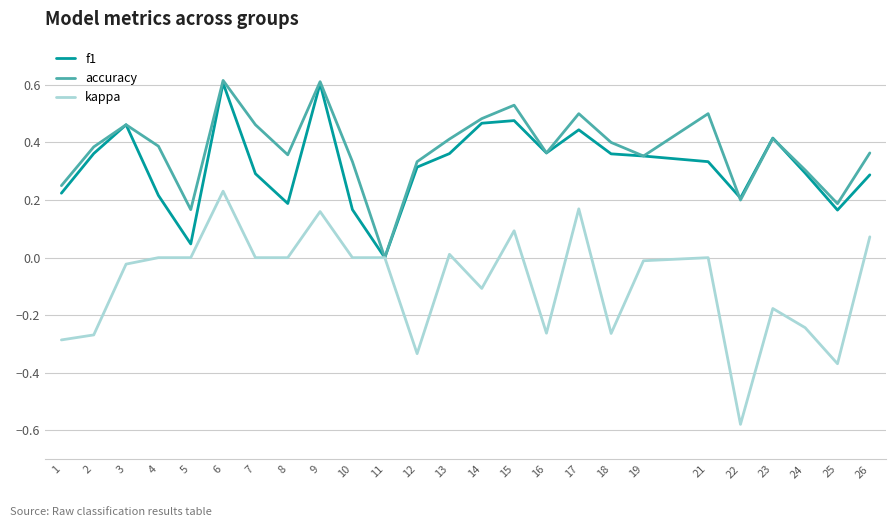

What is the sum of all f1 values?

8.0